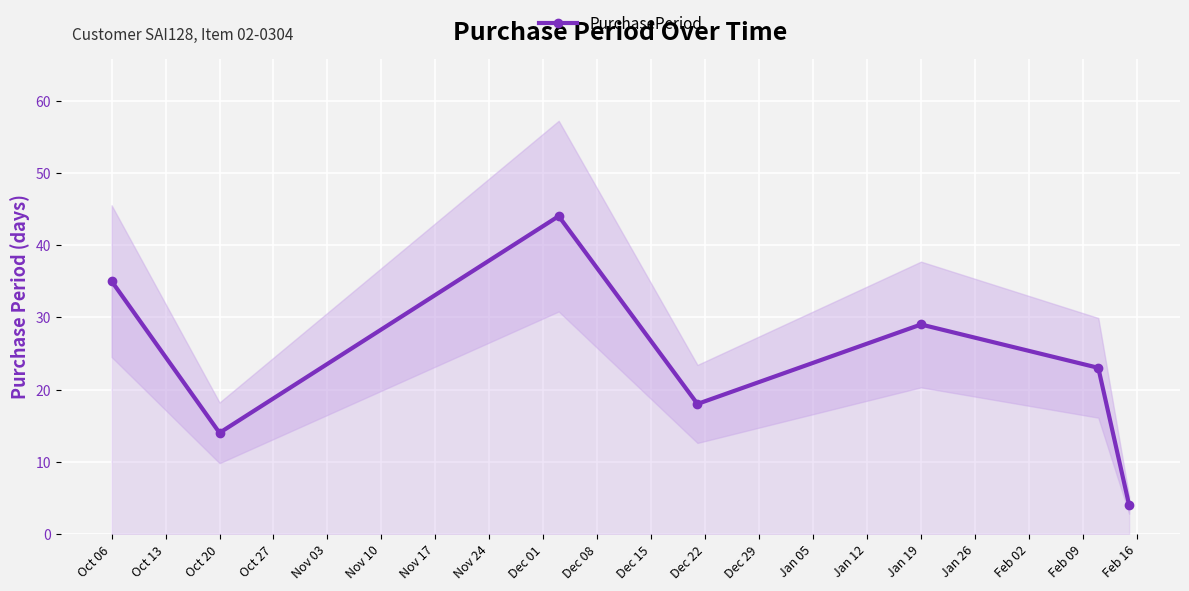

True or false: PurchasePeriod has more than 1 interior local peaks.

True